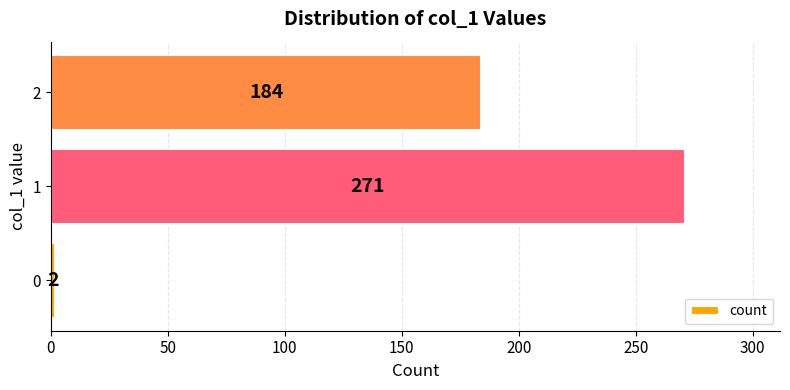

Rank the categories by value from lowest to highest.

0, 2, 1